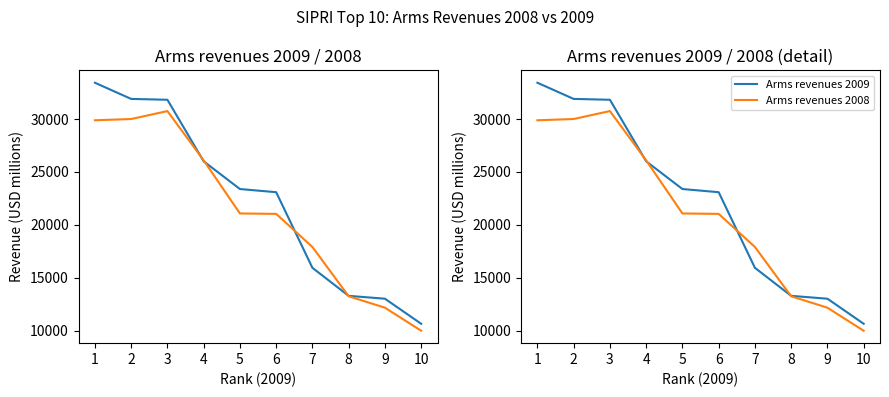

How many lines are shown in the chart?

2